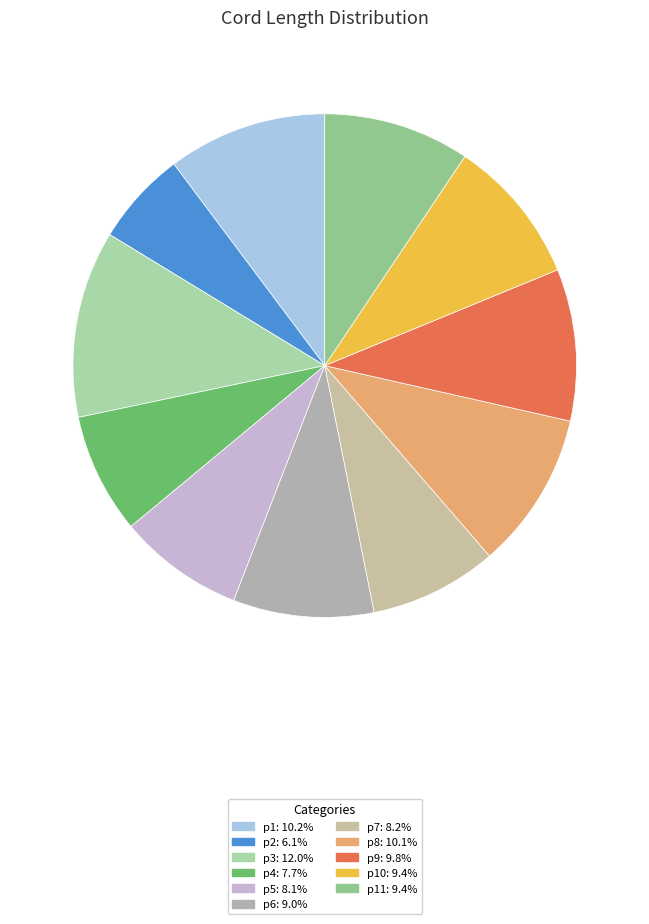

How many slices are in this pie chart?

11